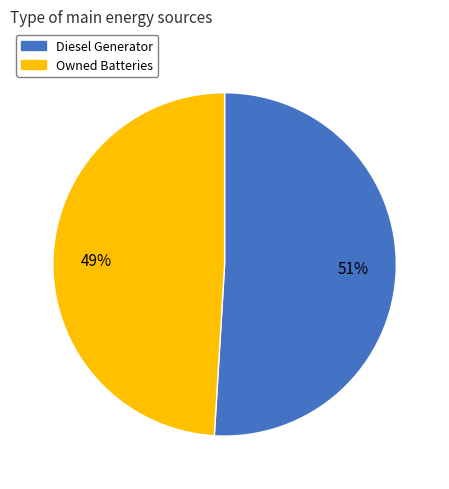

To the nearest percent, what is the difference between the largest and smallest slice percentages?

2%